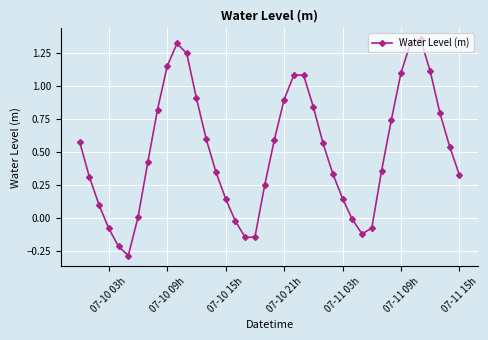

How many points are lower than both their immediate neighbors (excluding endpoints)?

3